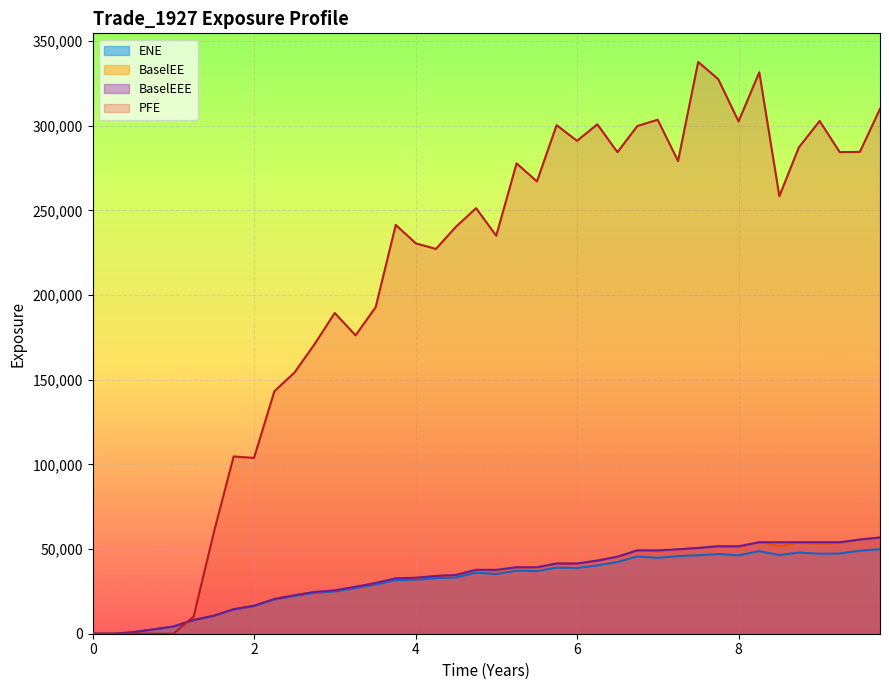

How many lines are shown in the chart?

4